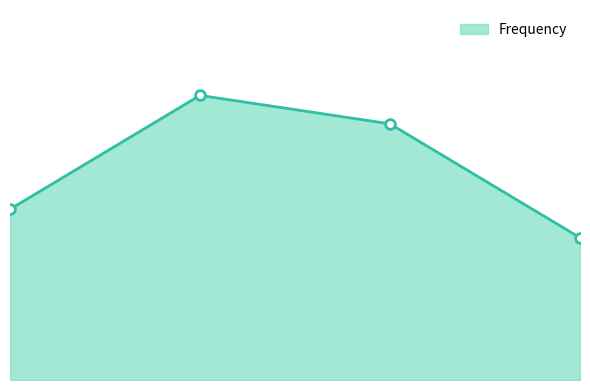

What is the sum of all values?

30